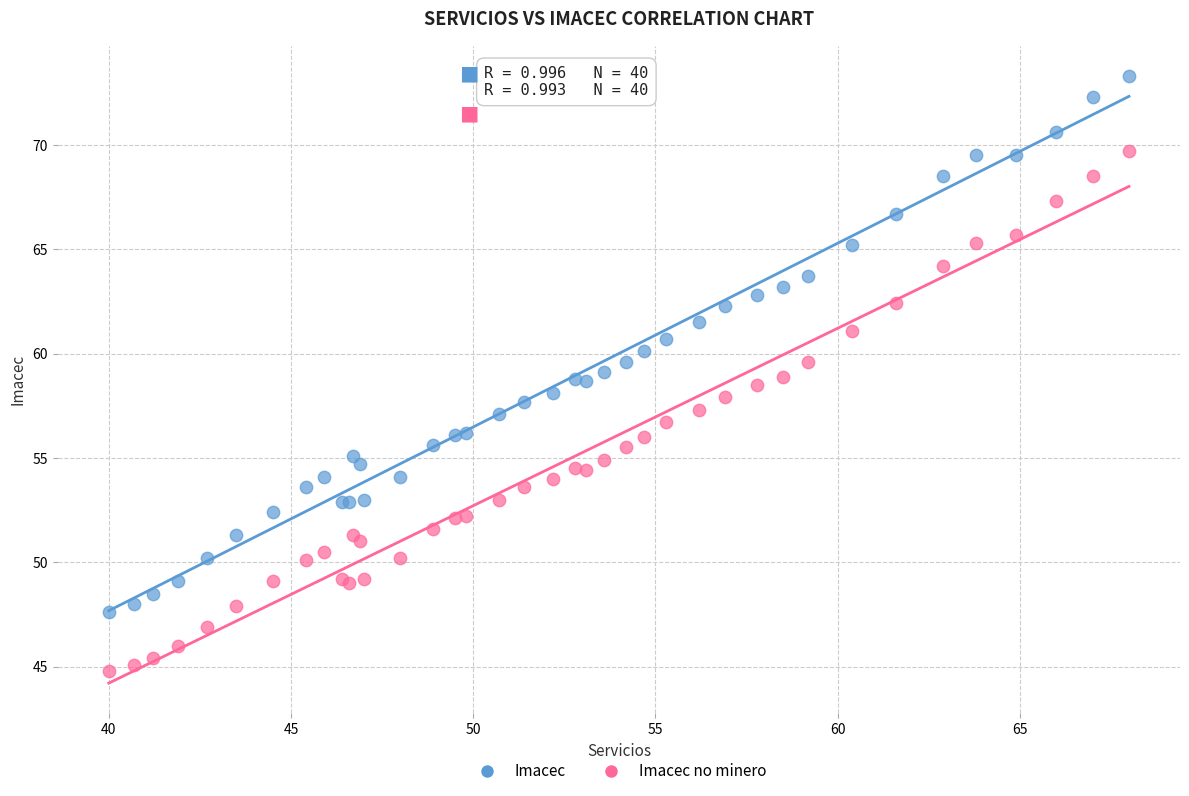

Which series has the largest Y range (max minus min)?

Imacec